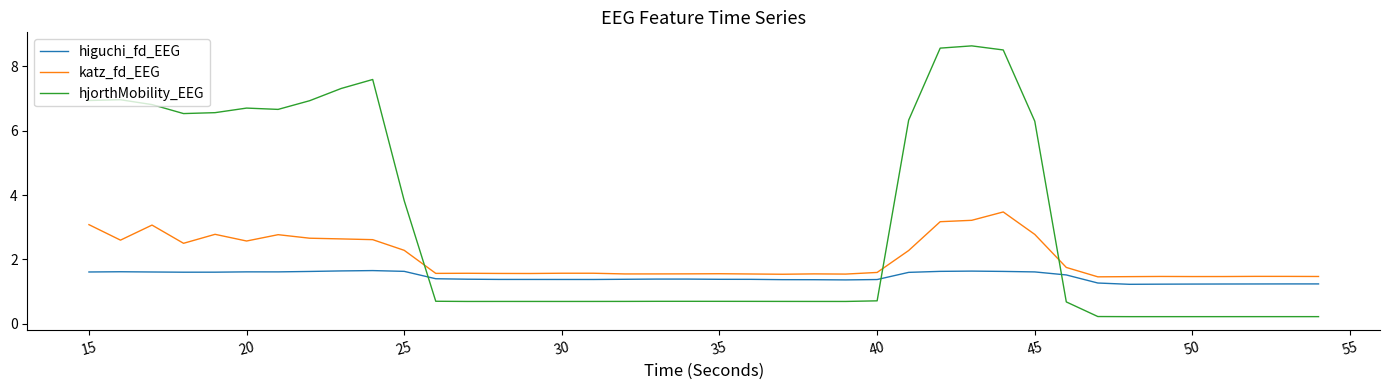

What are all the series names shown in the legend?

higuchi_fd_EEG, katz_fd_EEG, hjorthMobility_EEG